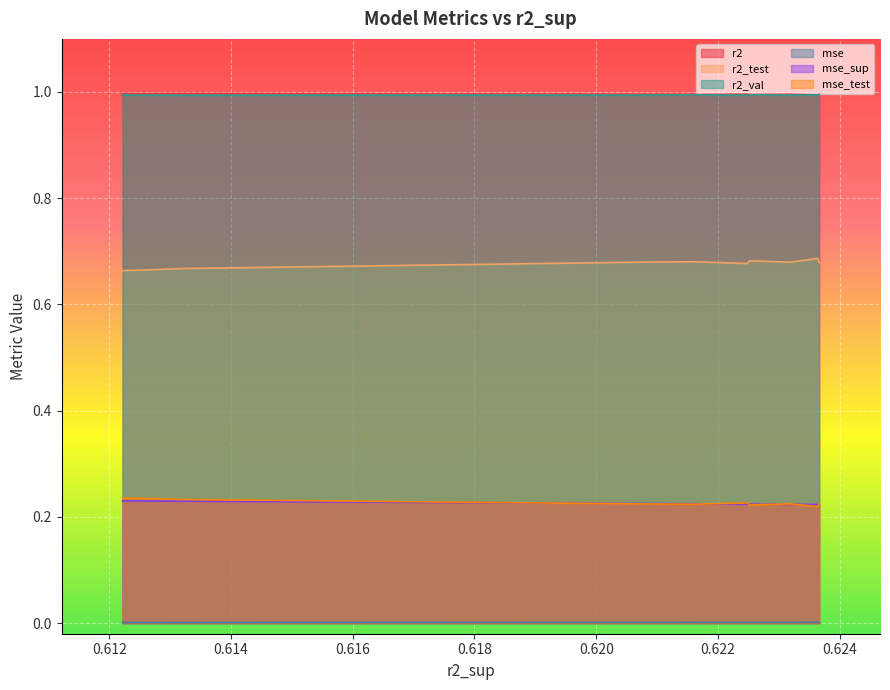

What is the maximum value shown in the chart?

1.0